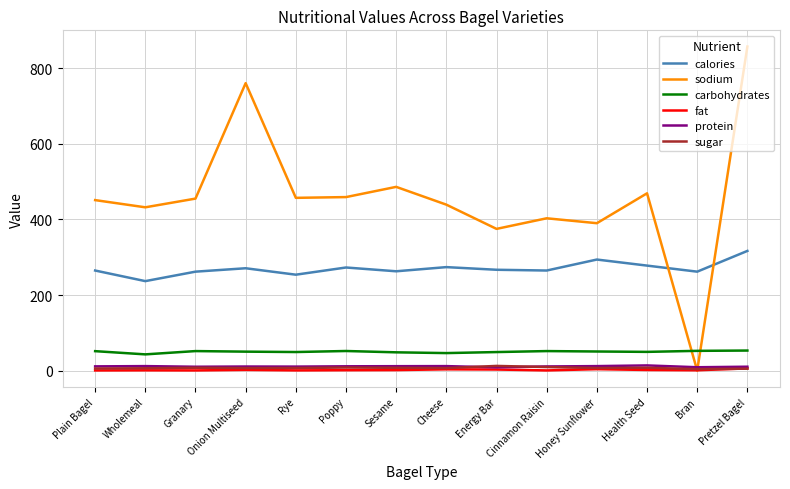

Which series has the largest total across all categories?

sodium